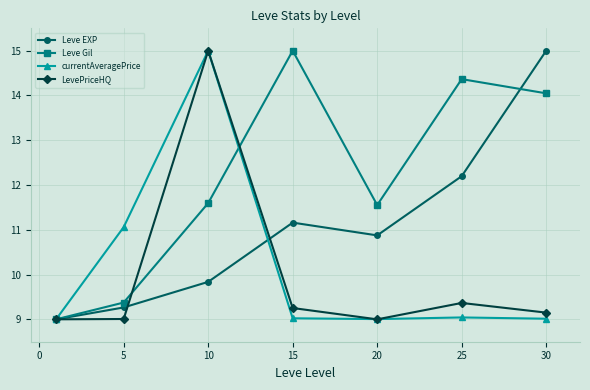

At how many categories does at least one series exceed 13?

4